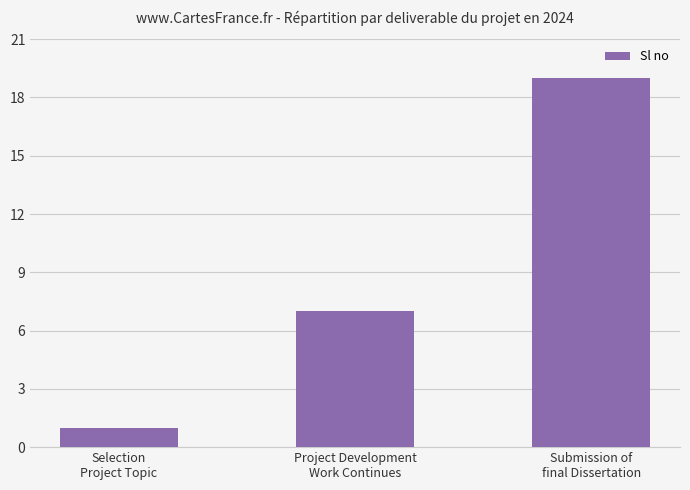

True or false: the data shows 7 at Project Development
Work Continues.

True